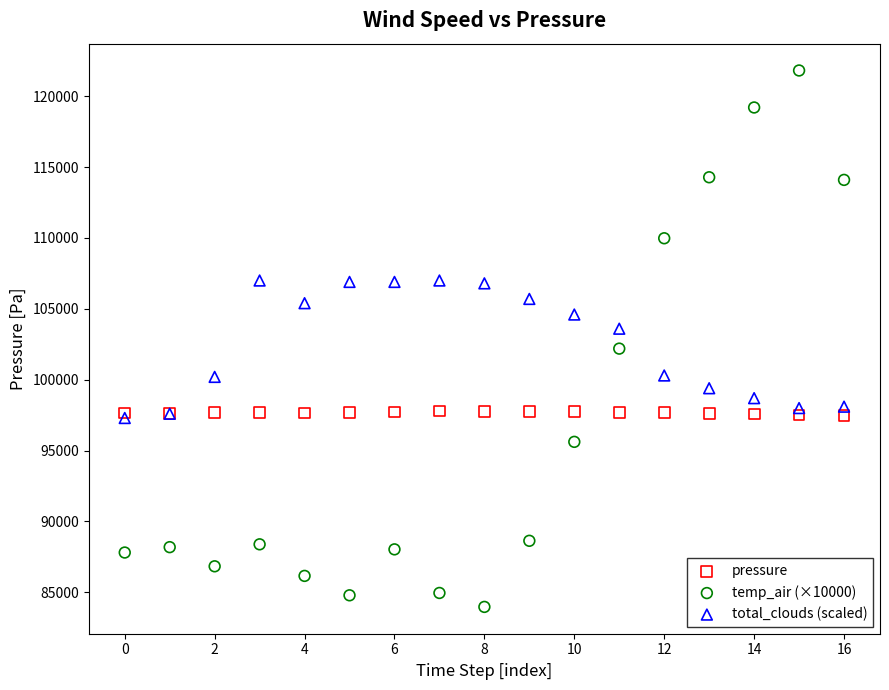

Which series has the largest Y range (max minus min)?

temp_air (×10000)